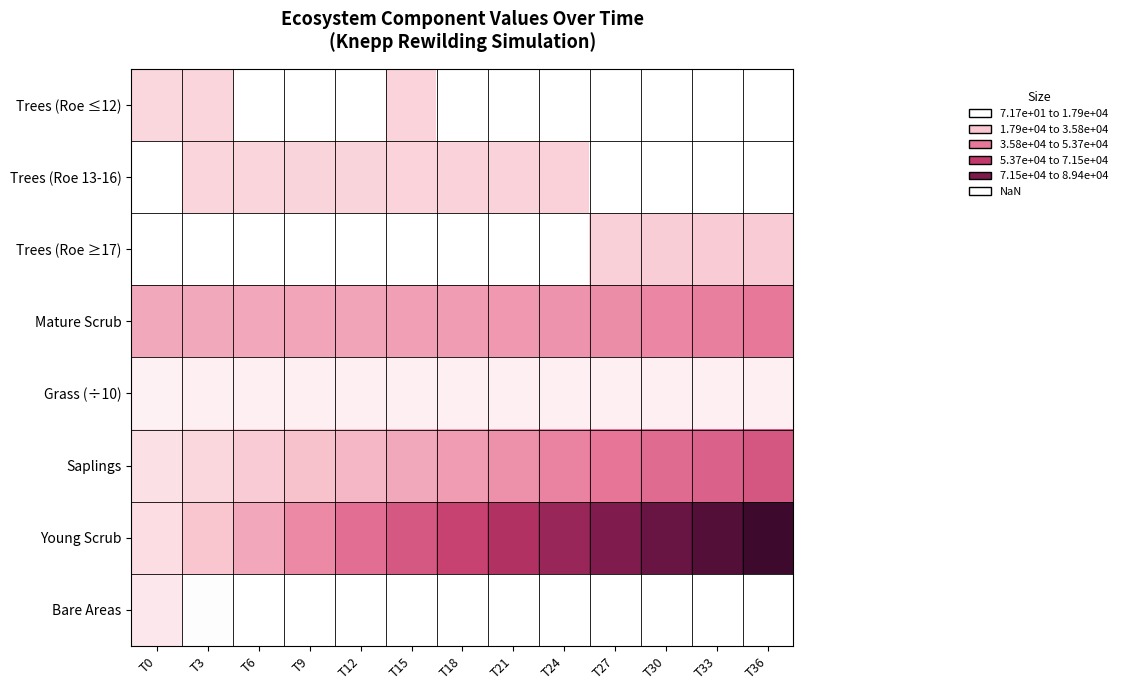

Is it true that Mature Scrub equals 25857.8 at T12?

True